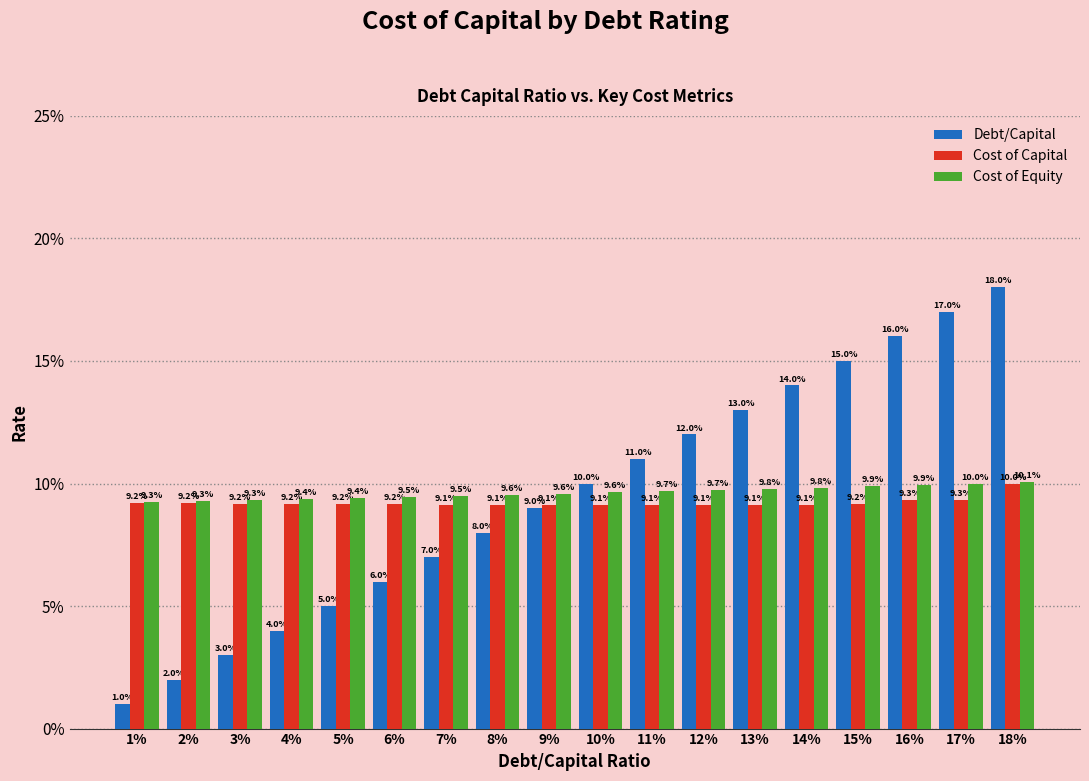

What is the value of the Cost of Capital bar at the 2nd from the left?

9.2